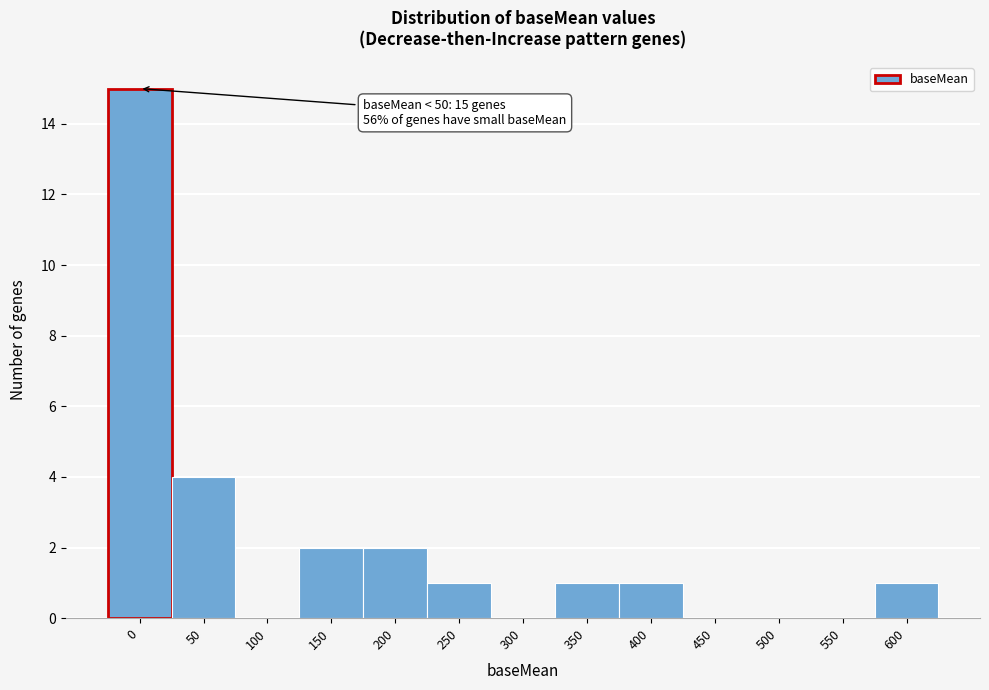

Reading left to right, extract all data points from this chart.

0=15	50=4	100=0	150=2	200=2	250=1	300=0	350=1	400=1	450=0	500=0	550=0	600=1